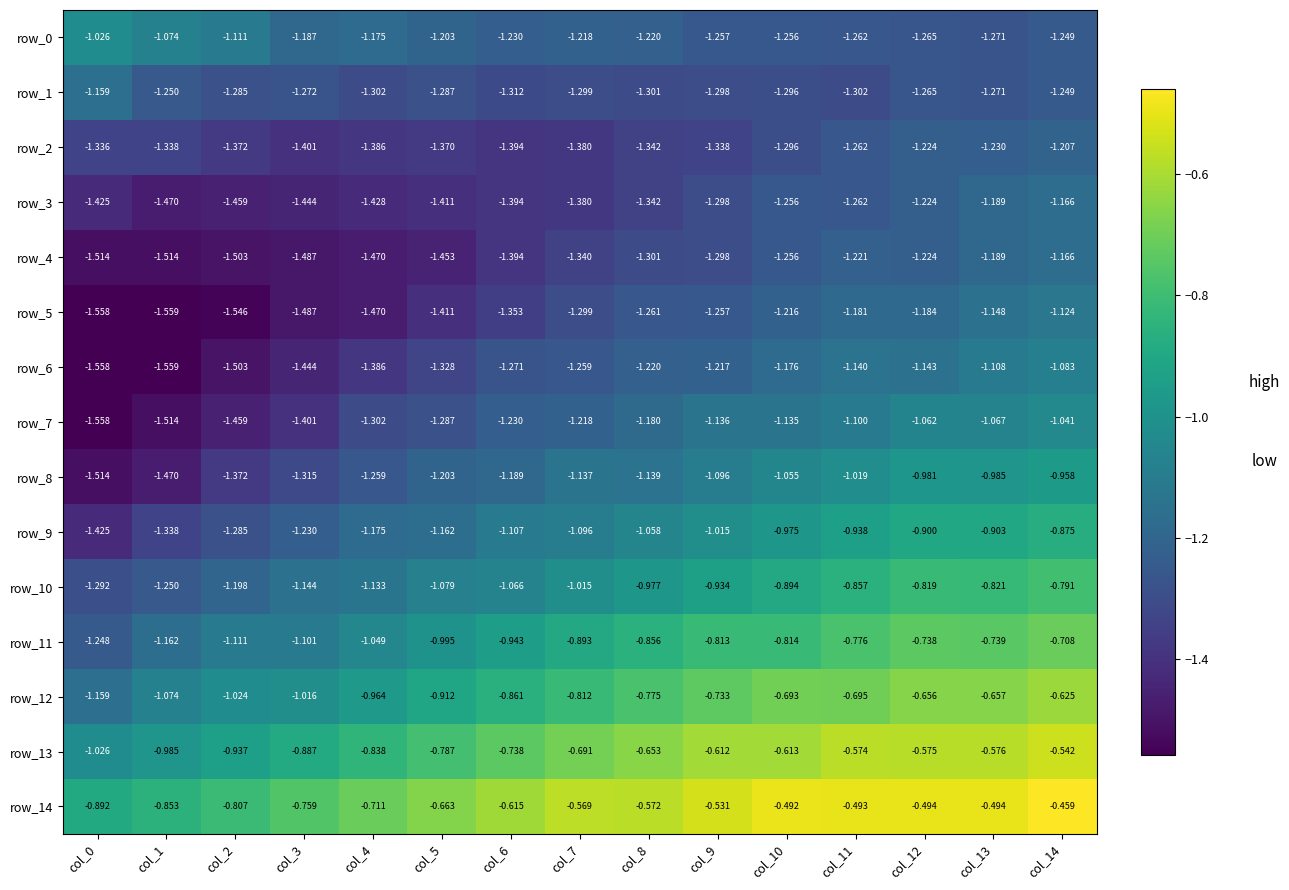

Count the number of data series in this chart.

15